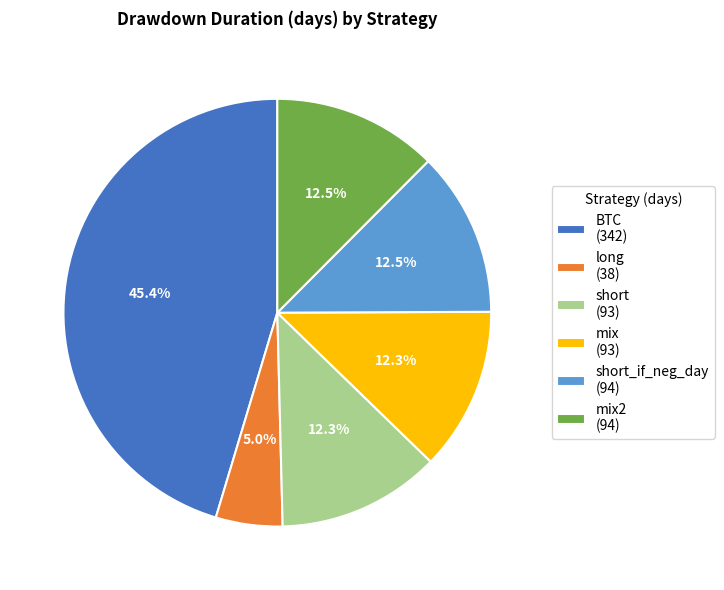

Which category has the smallest portion of the pie?

long (38)